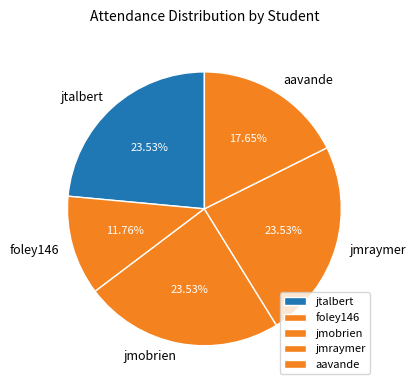

How much of the chart is everything except jmobrien?

76.5%